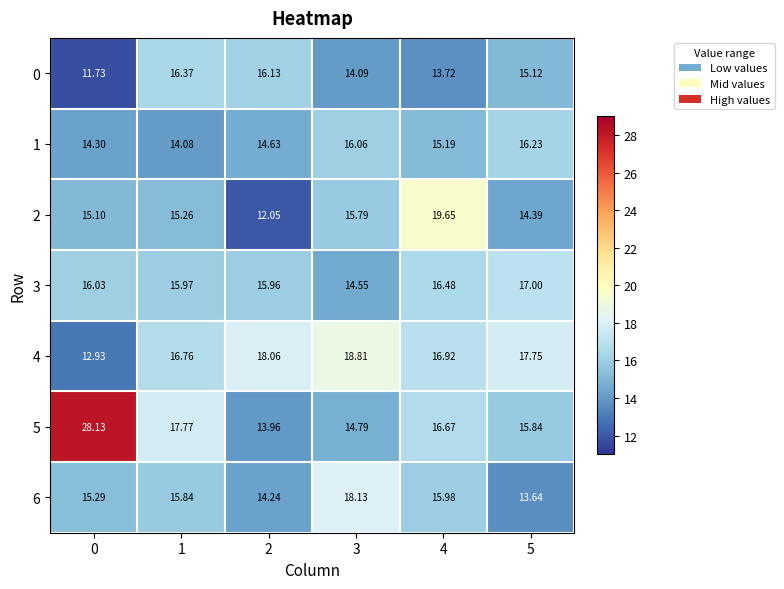

Is the value of 3 at 3 greater than the value of 5 at 3?

No